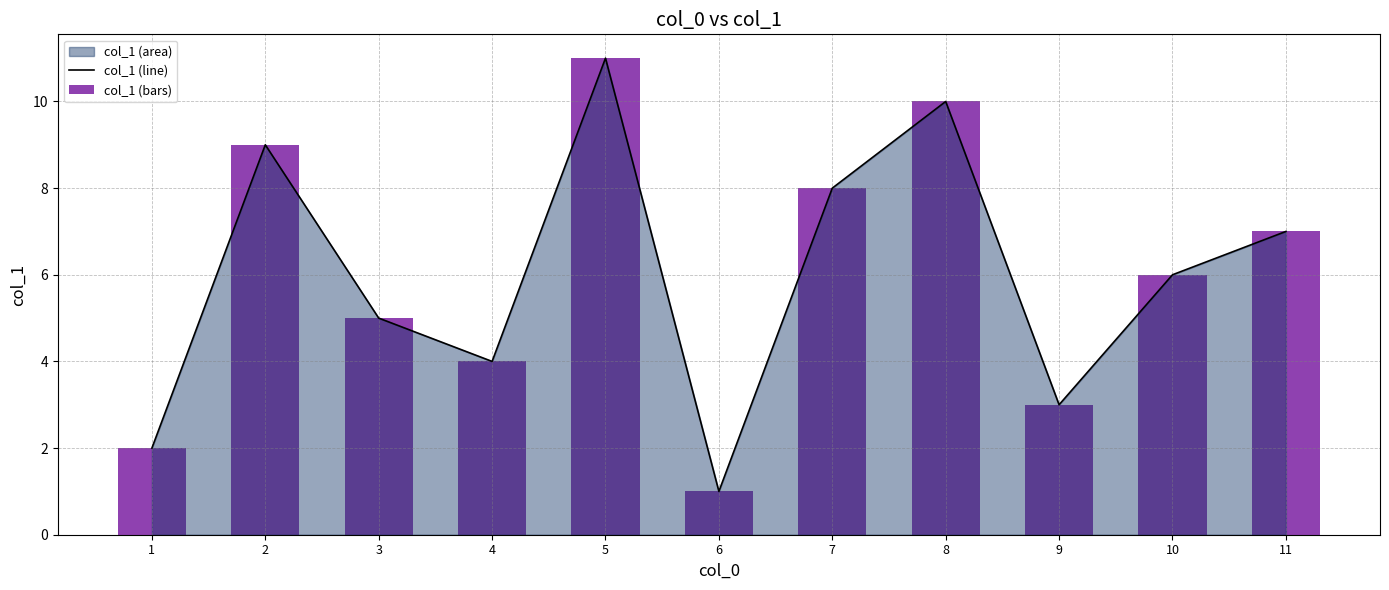

How many col_1 (bars) values are between 3 and 9?

7